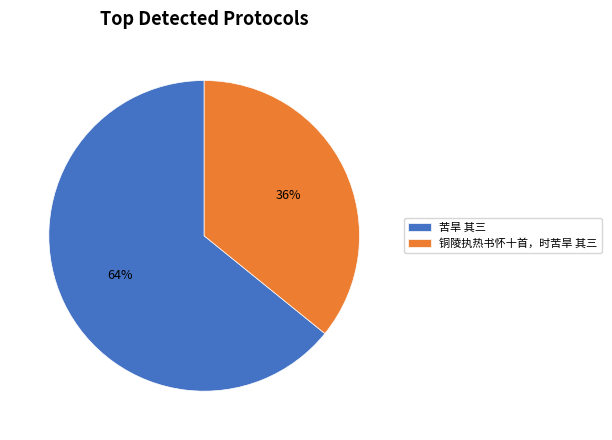

To the nearest percent, what is the average slice percentage?

50%